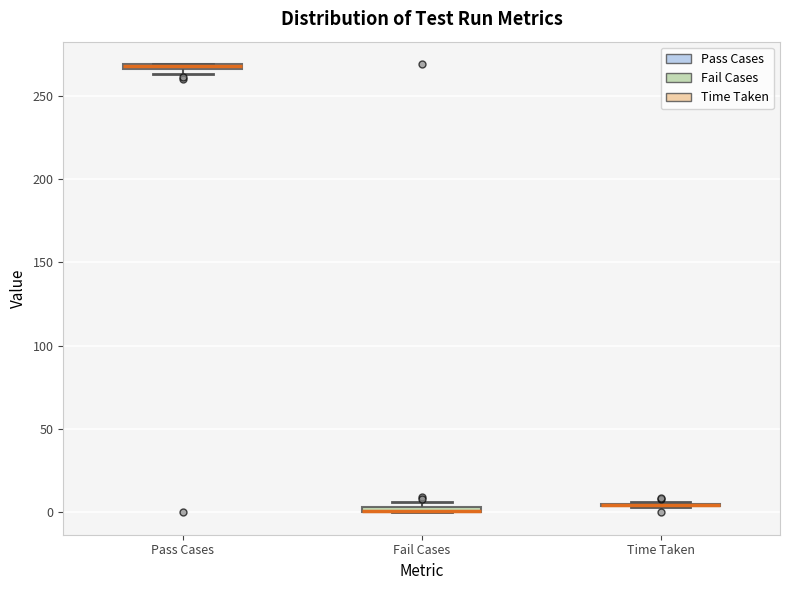

Where is the upper edge of the box for Fail Cases on the y-axis? The values are not printed on the chart, so give them approximately, as read against the axis.

5